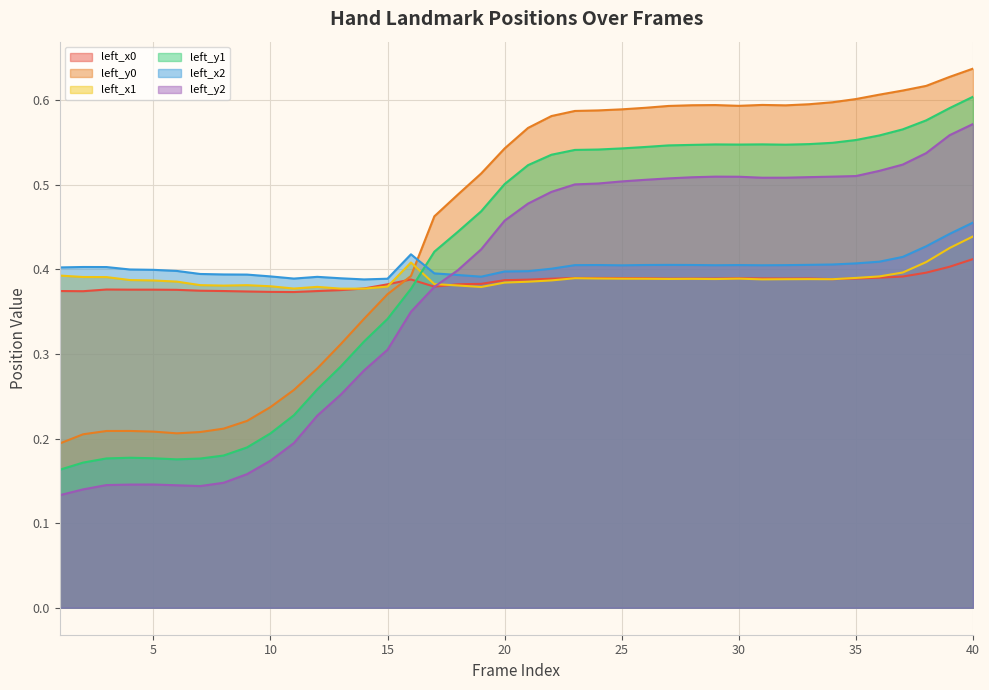

True or false: left_x2 has more than 2 points higher than both neighbors.

True